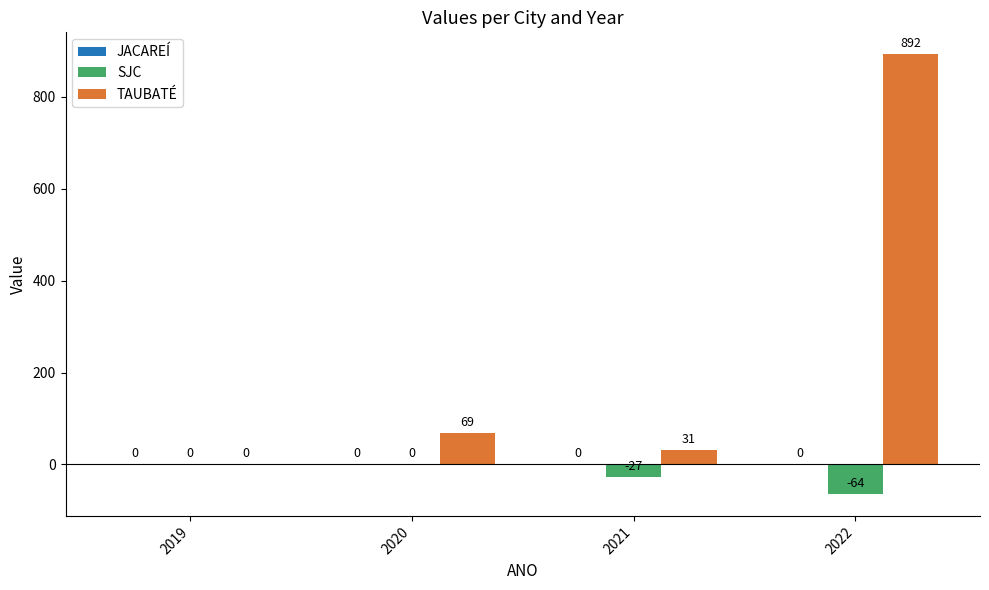

What is the sum of all SJC values?

-91